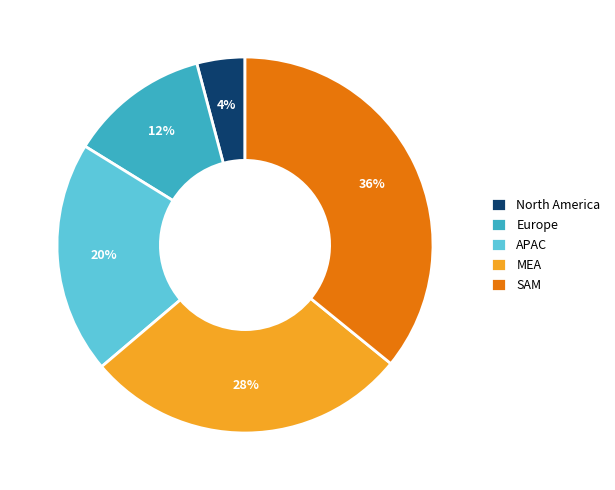

To the nearest percent, what is the average slice percentage?

20%